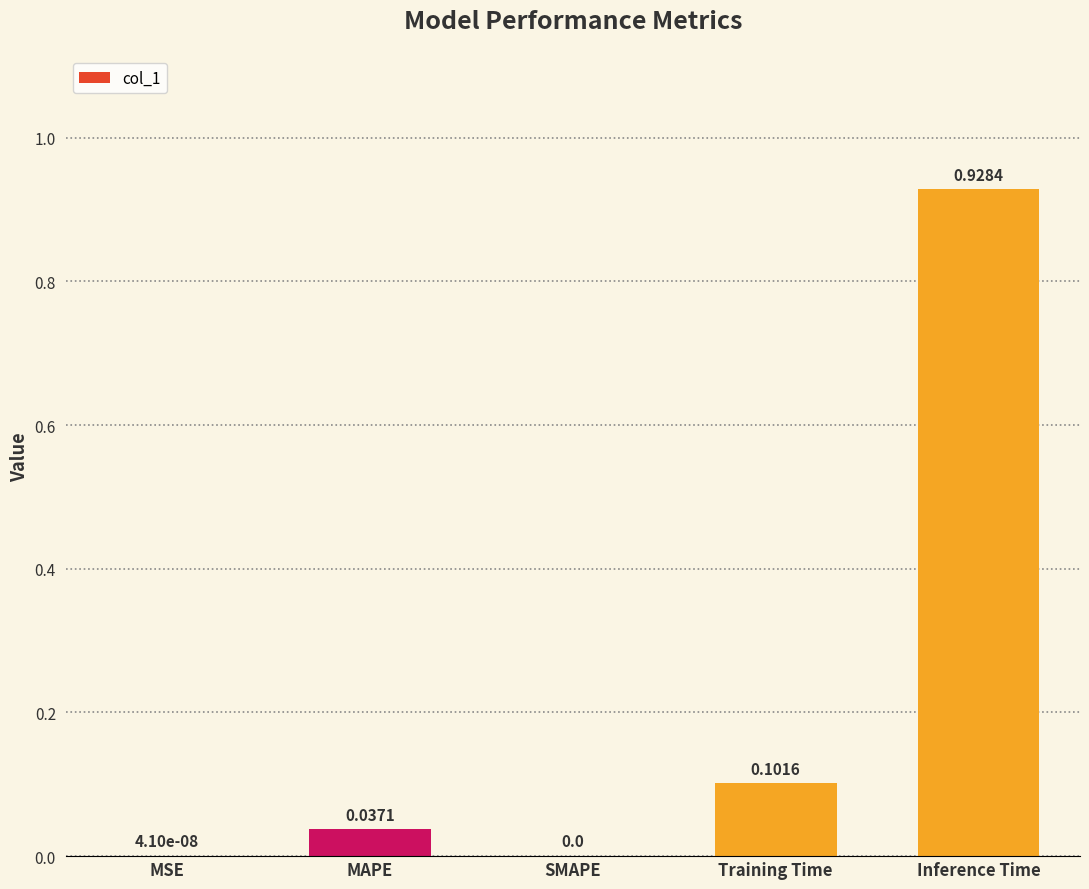

At which category does the chart reach its peak across all series?

Inference Time